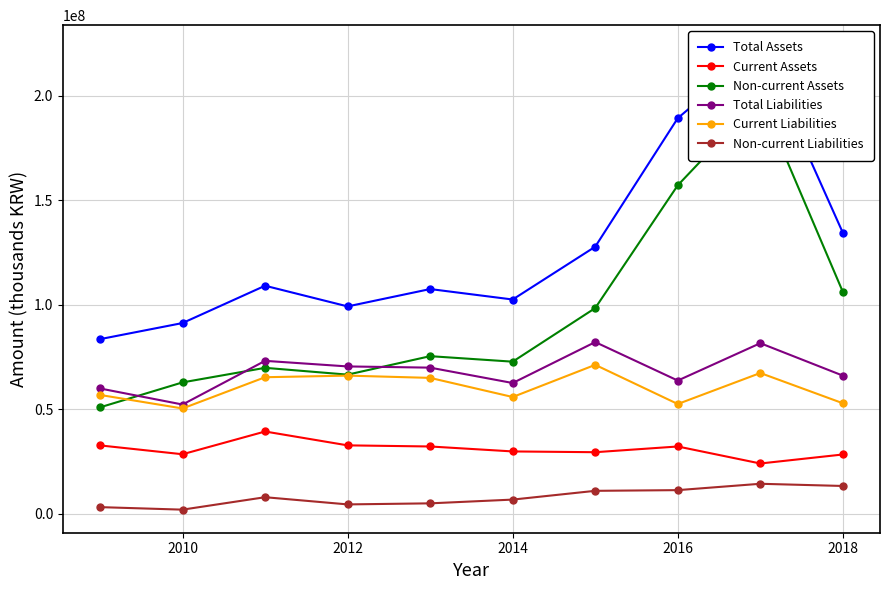

What is the label of the 9th point from the right?

2010